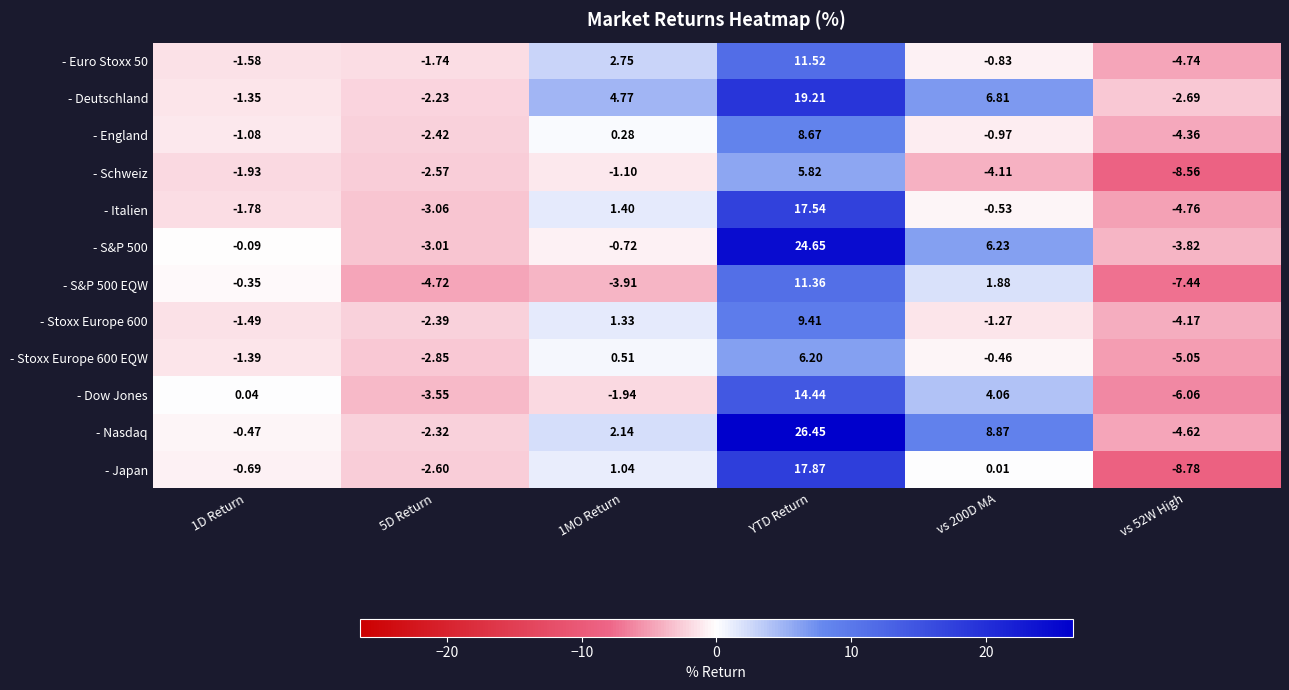

At which category does the chart reach its peak across all series?

YTD Return